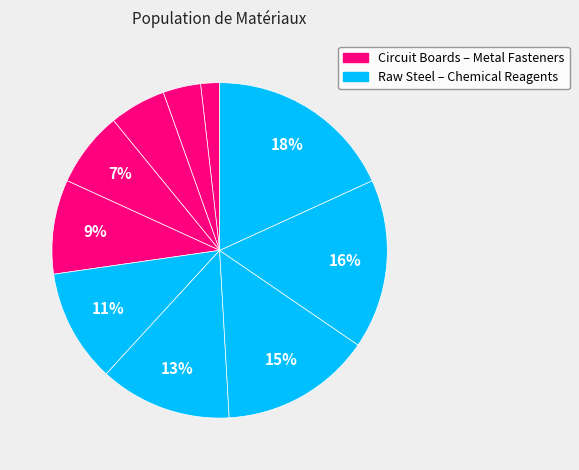

How many slices are in this pie chart?

10